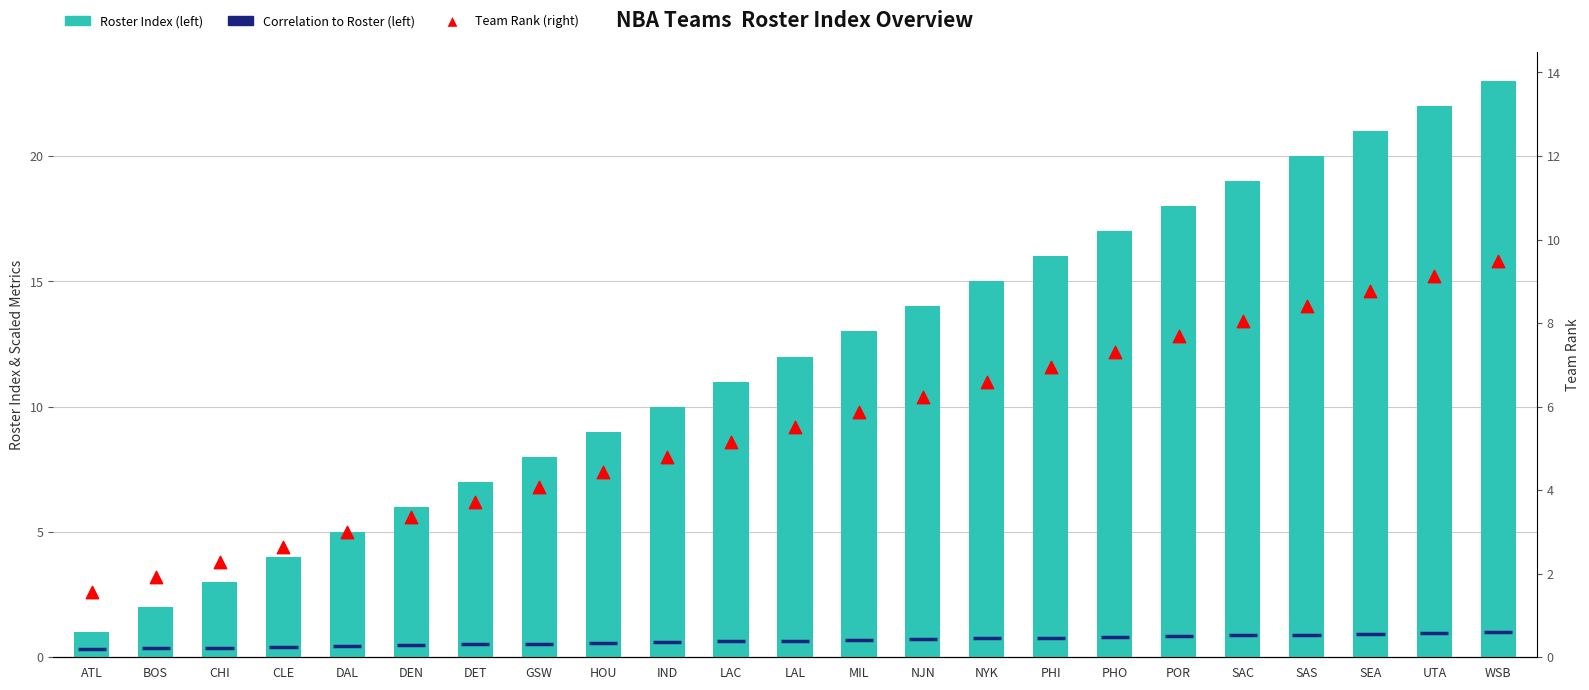

What is the ratio of the value at NYK to the value at SAS?

0.8